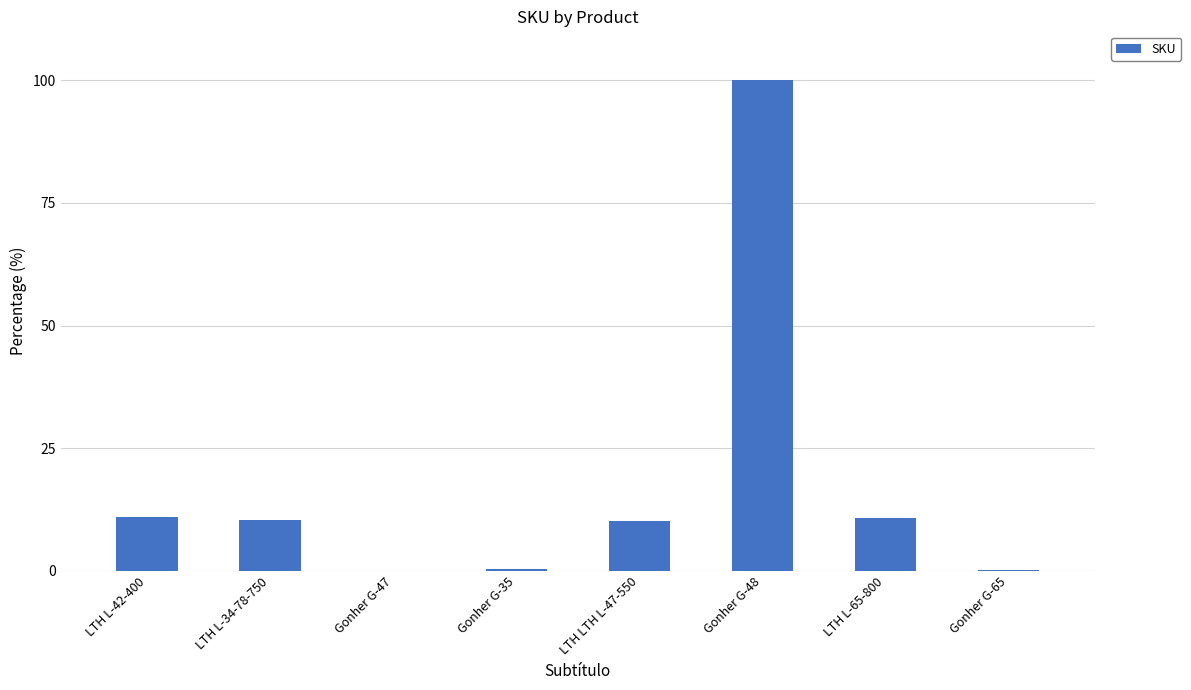

What is the greatest value displayed?

100.0